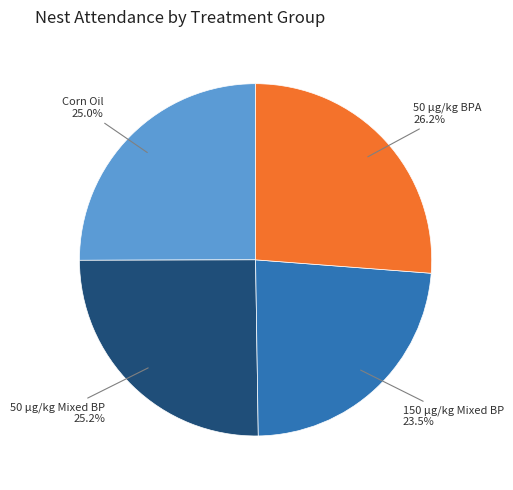

Does any single category account for the majority?

No